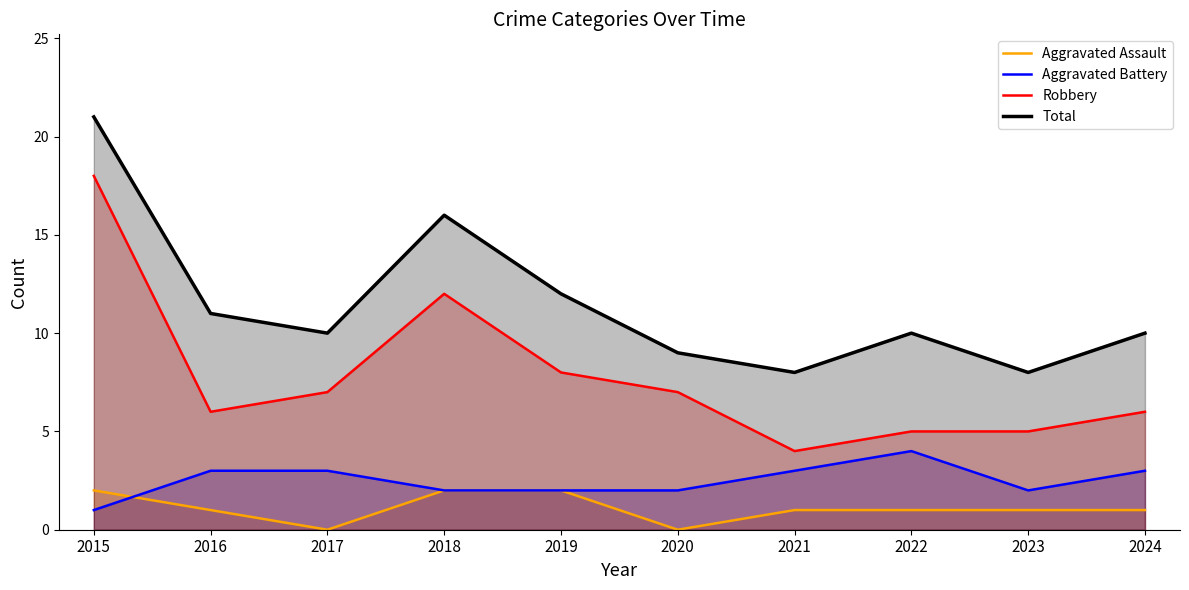

How many values in the Aggravated Battery series are below 3?

5